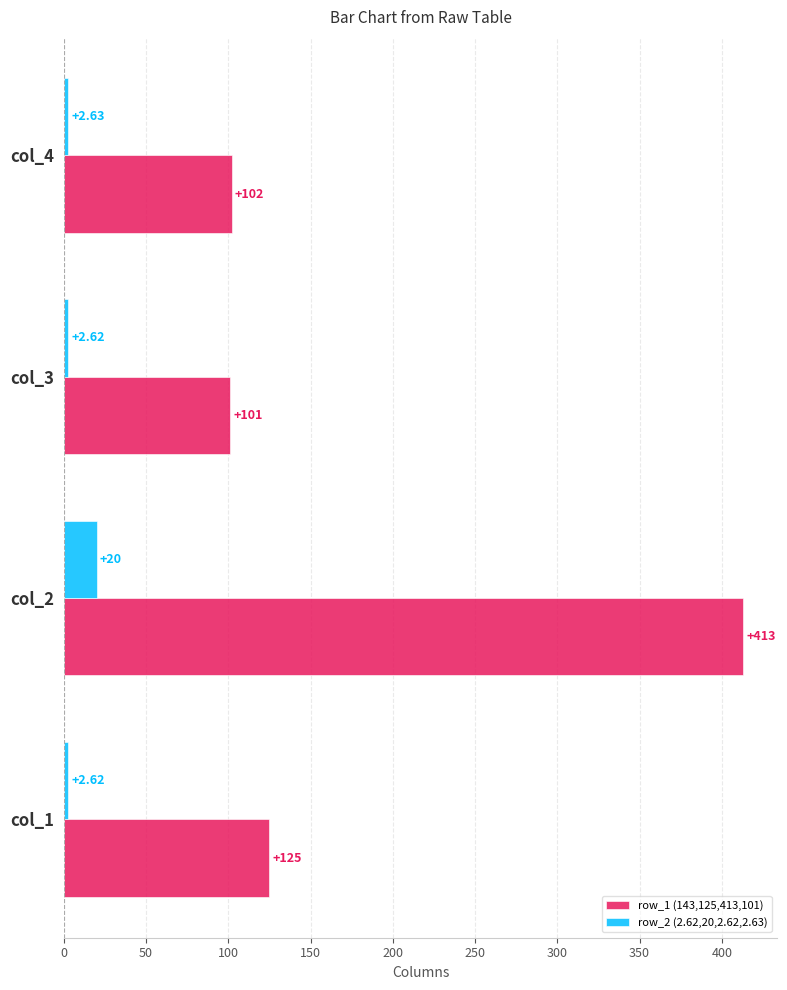

Between col_3 and col_4, which series saw the biggest shift?

row_1 (143,125,413,101)